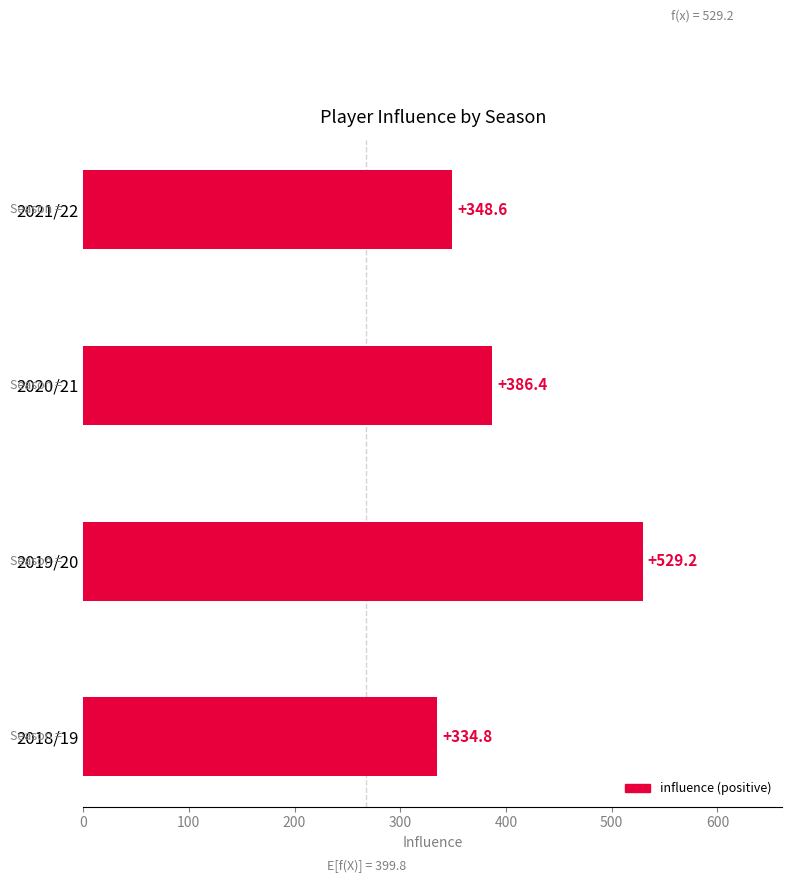

What is the difference between the values at 2018/19 and 2020/21?

51.6